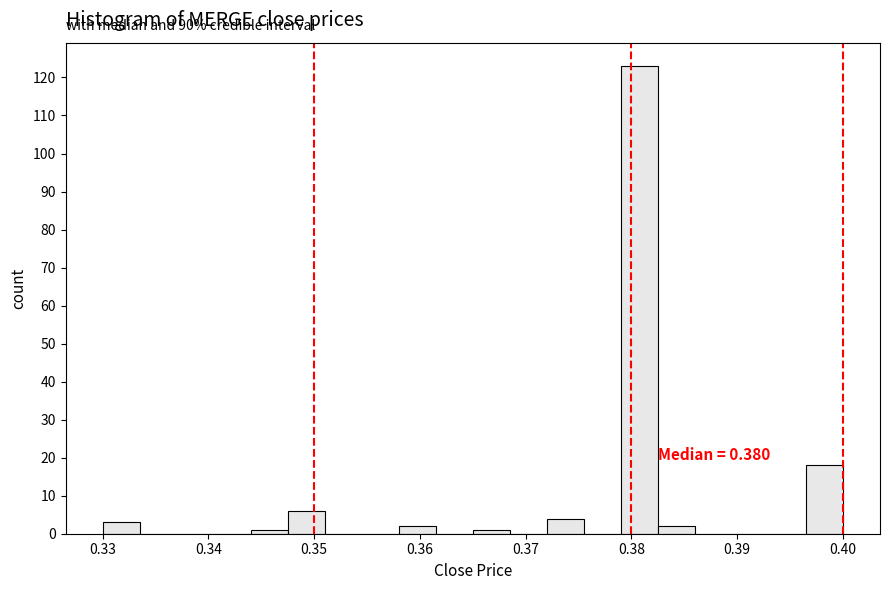

Around what value on the x-axis is the tallest bar? Give the approximate position of its centre, as read against the axis.

0.381